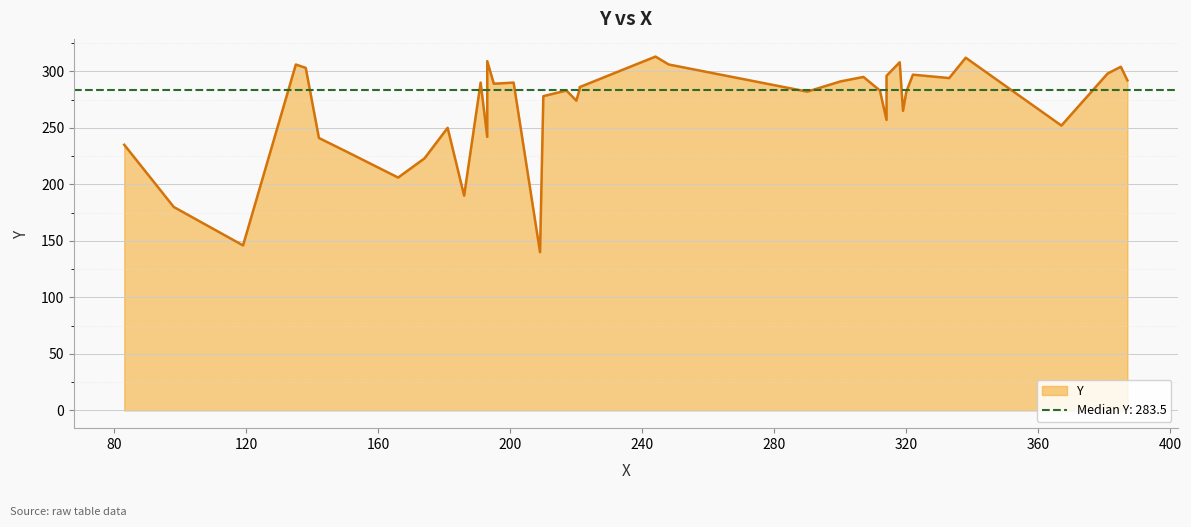

Is it true that the value at 320 is 282?

True